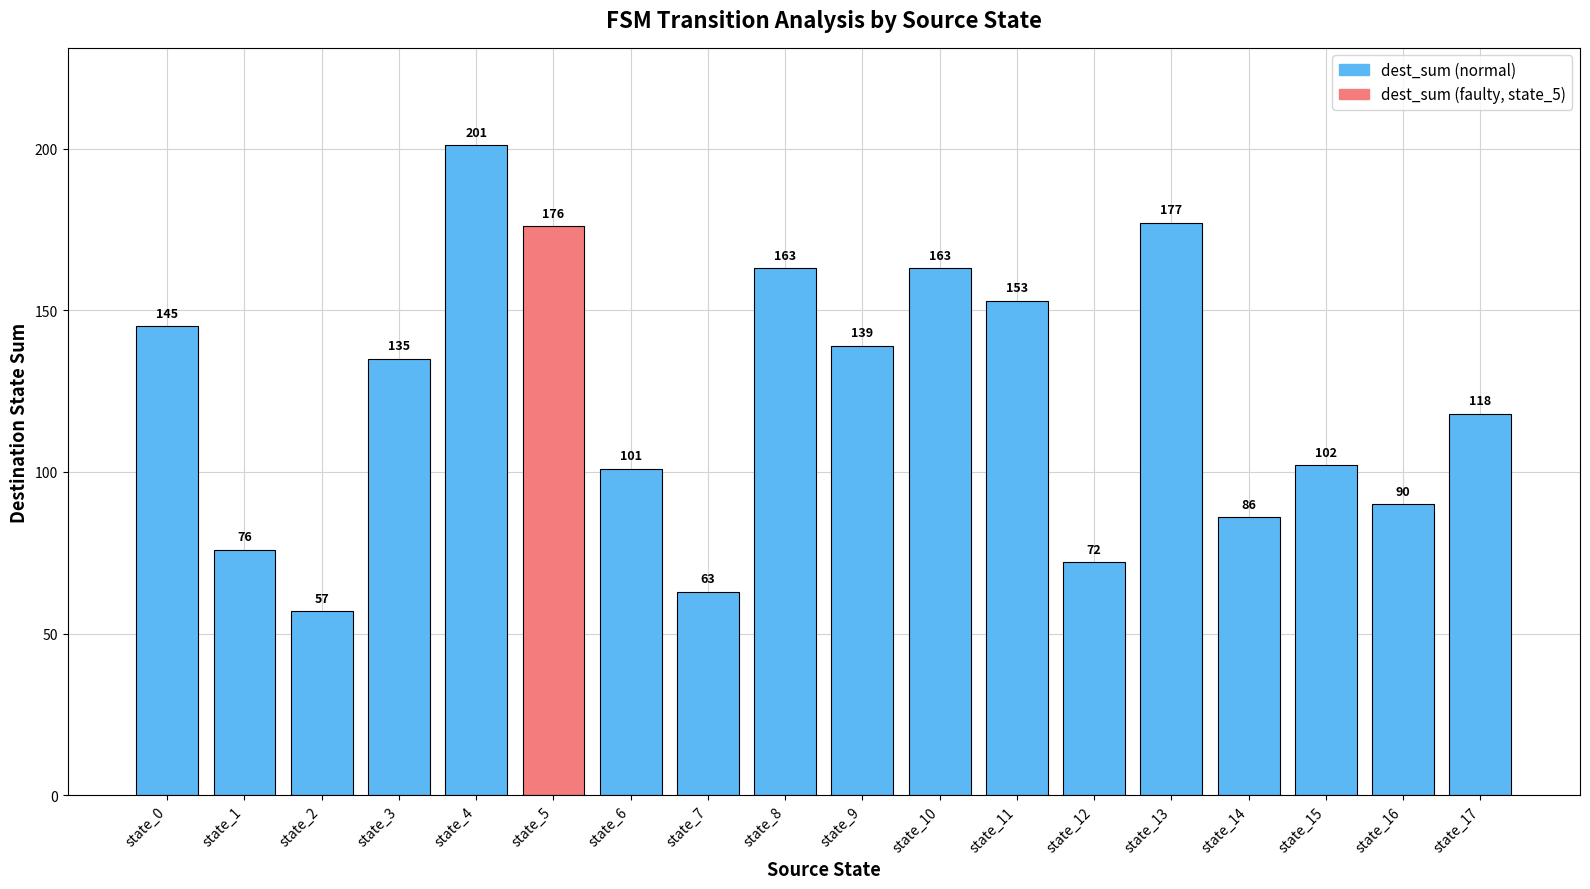

Which has a higher value, state_17 or state_15?

state_17